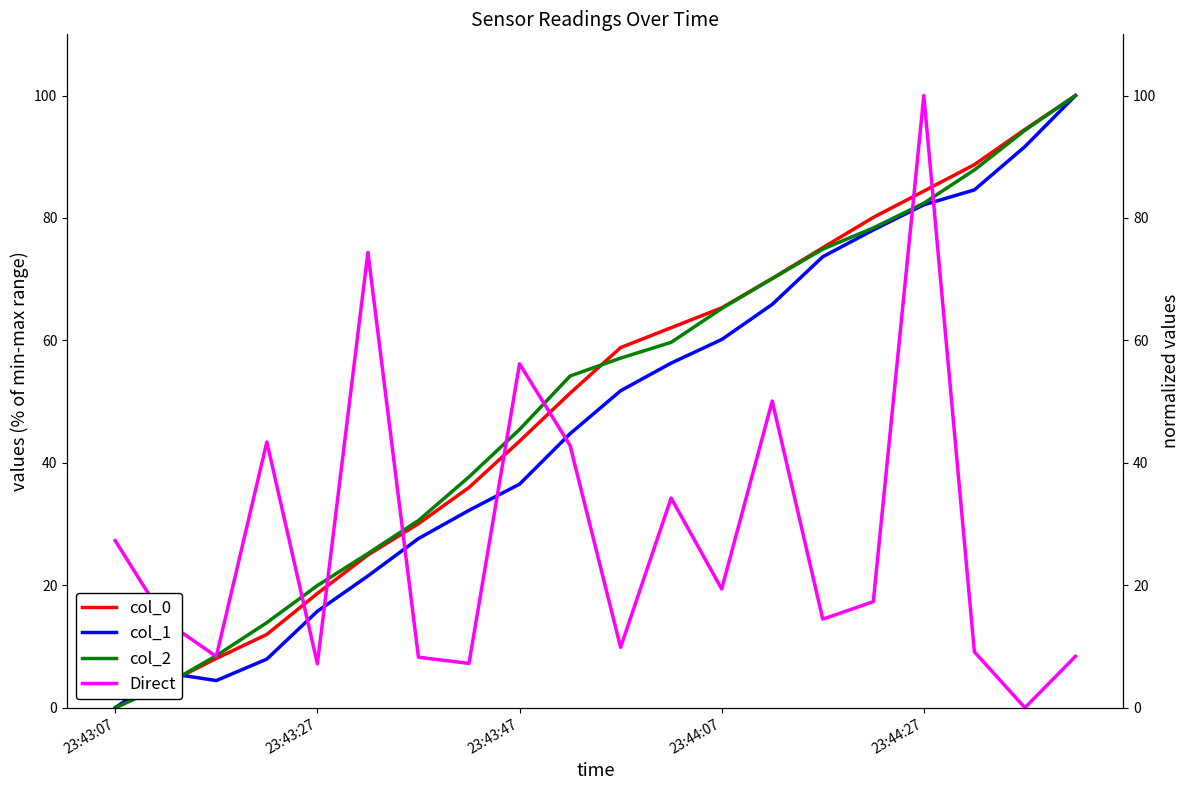

What is the total value across all series at 23:44:27?

349.0